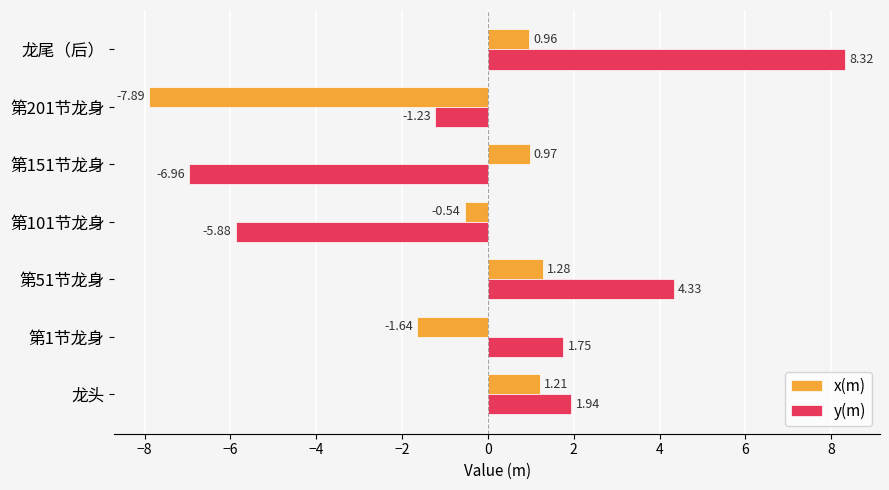

Which category has the highest value across all series?

龙尾（后）